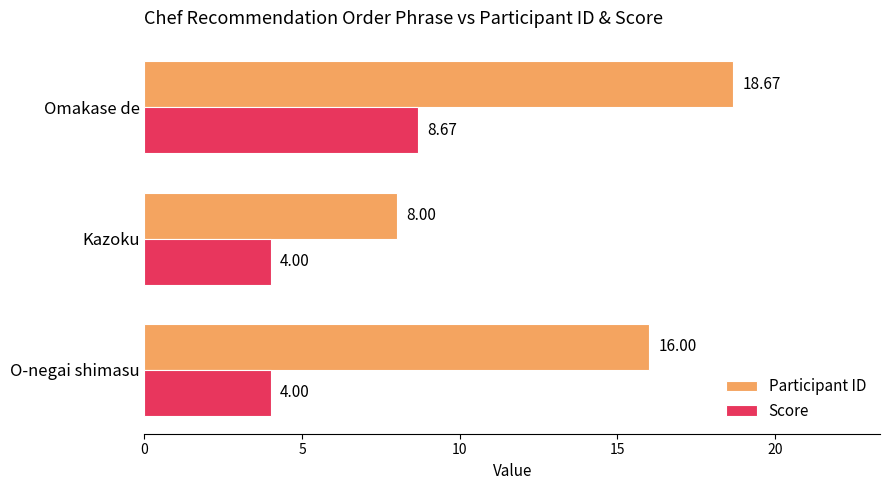

At O-negai shimasu, list the series in order from smallest to largest.

Score, Participant ID